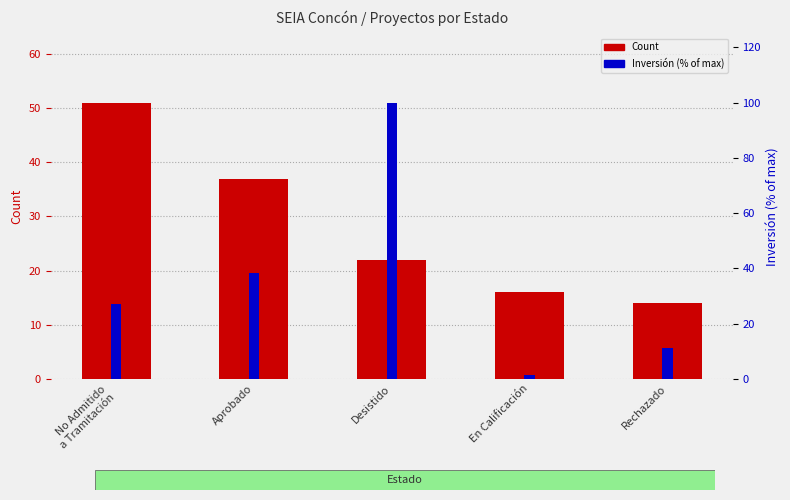

Count the number of categories in the chart.

5